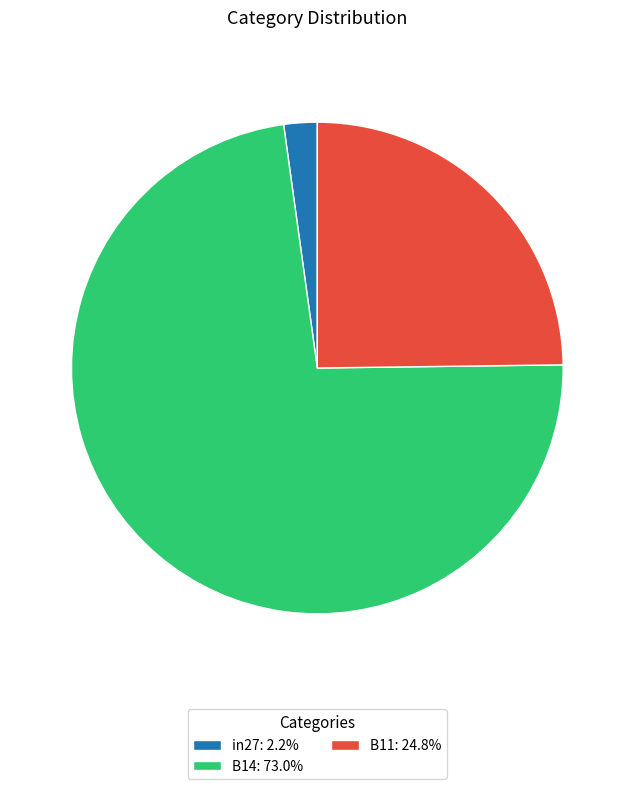

Does B14 represent more than half of the total?

Yes